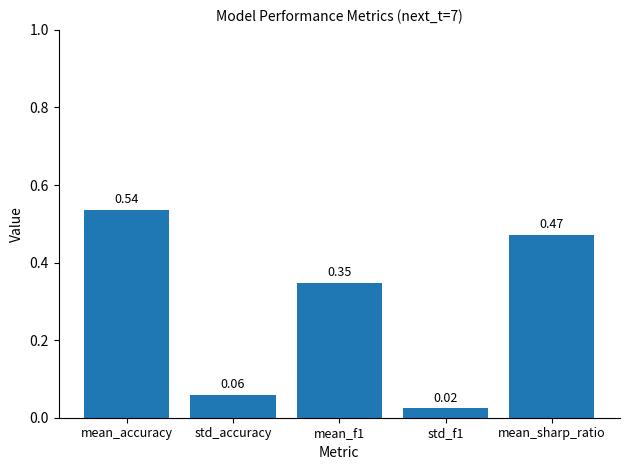

List the labels in order of value, smallest first.

std_f1, std_accuracy, mean_f1, mean_sharp_ratio, mean_accuracy